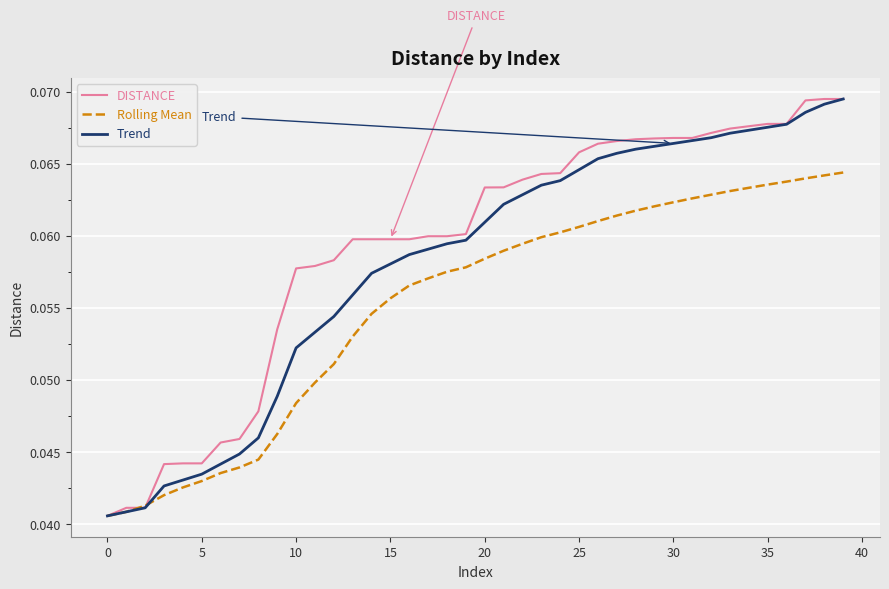

Does the chart have visible grid lines?

Yes